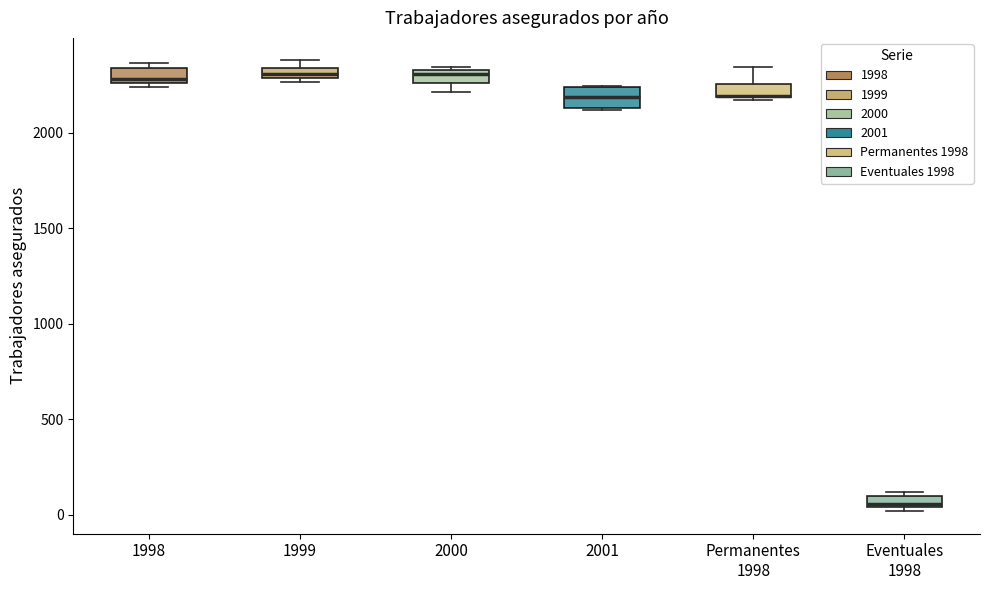

Where is the upper edge of the box for 2000 on the y-axis? The values are not printed on the chart, so give them approximately, as read against the axis.

2350